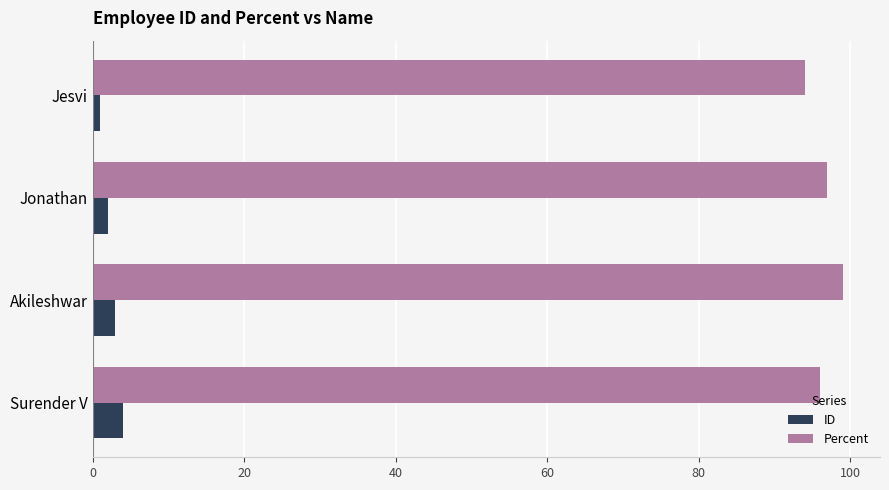

Which series has the widest spread of values?

Percent